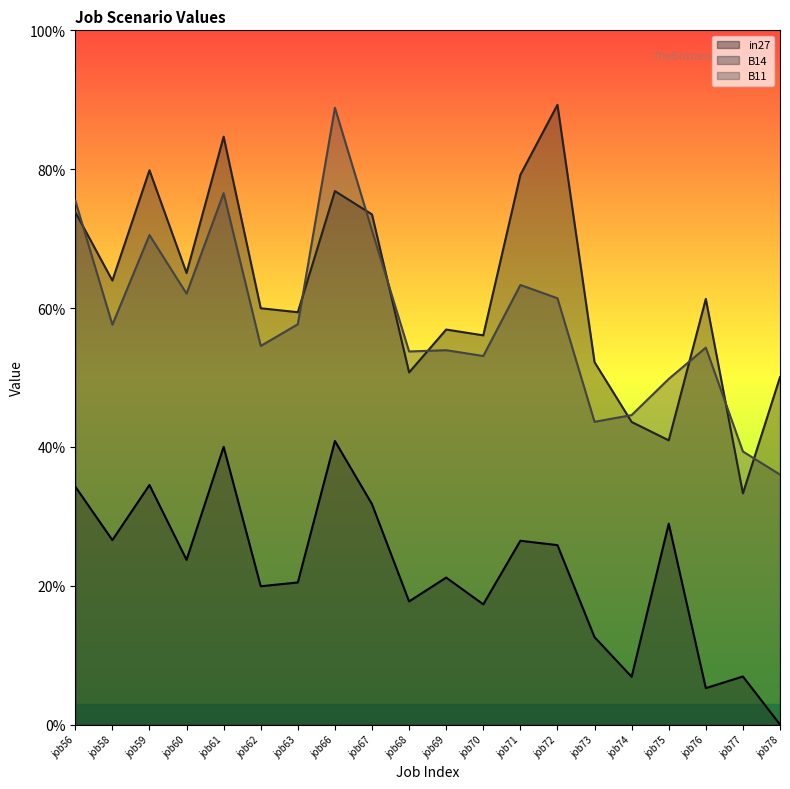

Between job56 and job63, which series saw the biggest shift?

B11